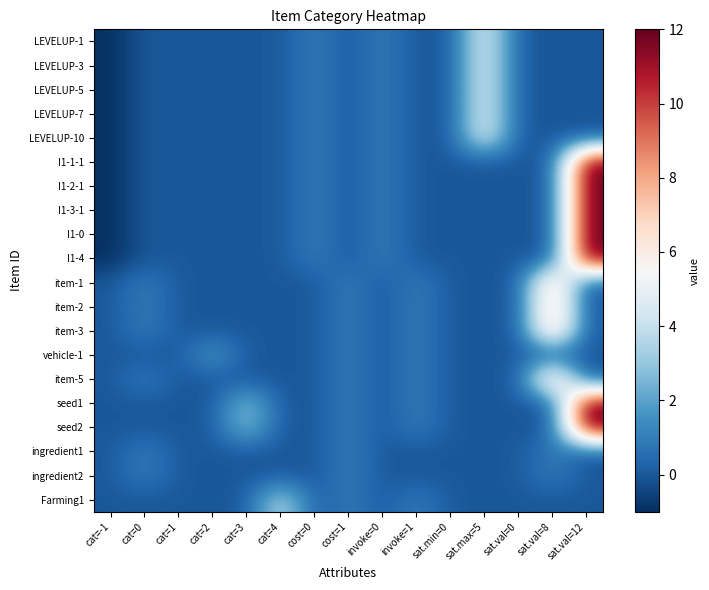

At how many categories does at least one series exceed 1?

6